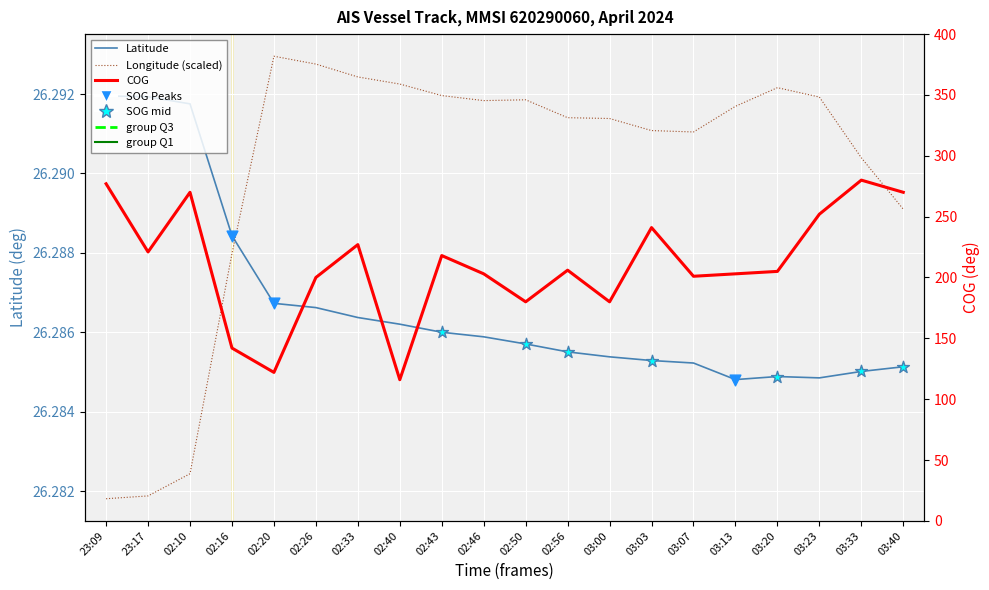

At how many categories does at least one series exceed 256?

4